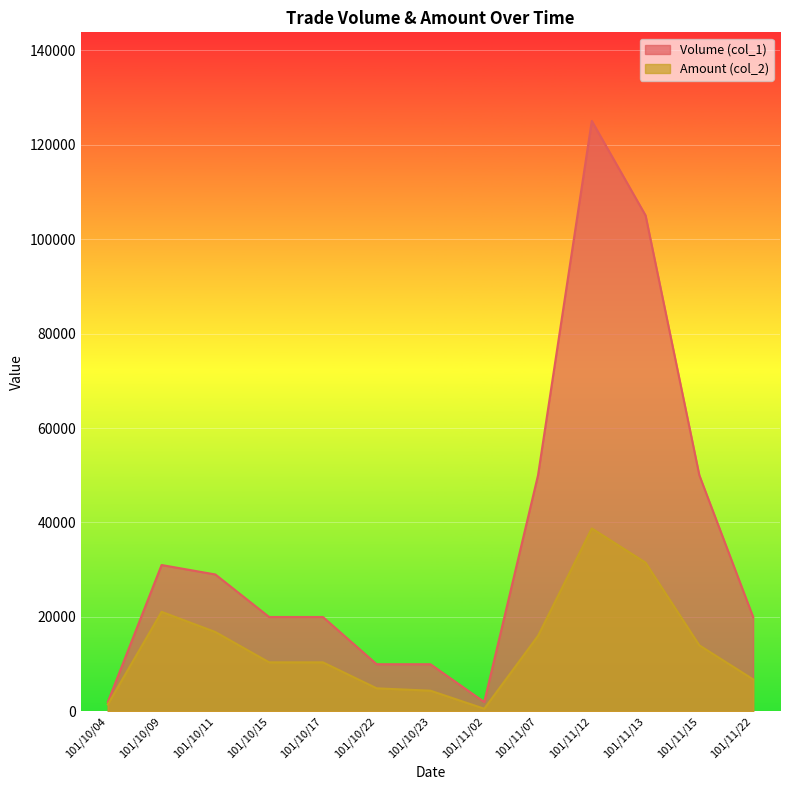

Which series has the widest spread of values?

Volume (col_1)